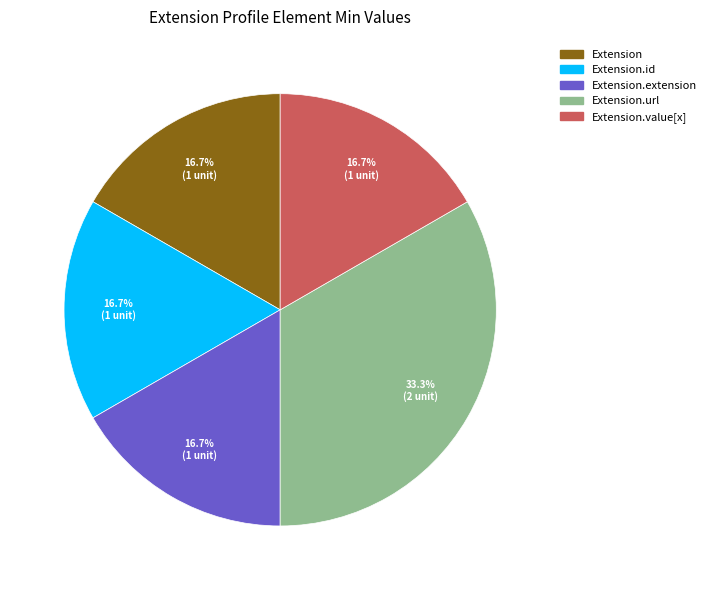

True or false: Extension.extension accounts for 1% of the total.

False